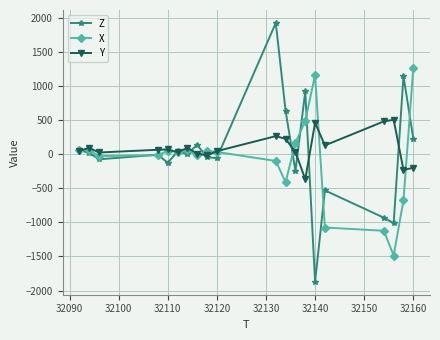

True or false: X and Y intersect in this chart.

True